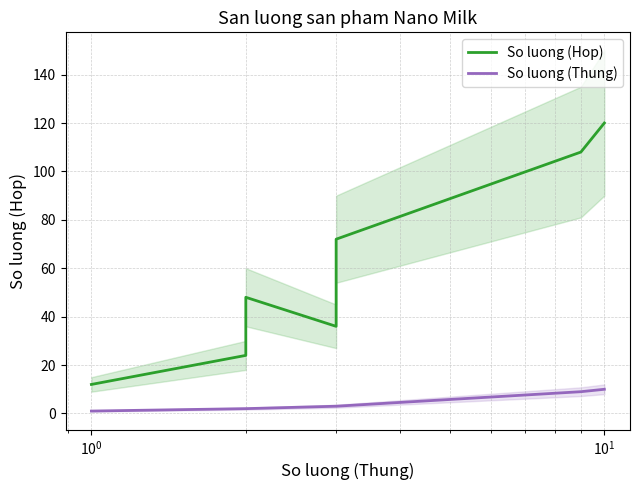

True or false: So luong (Thung) and So luong (Hop) cross at least once.

False